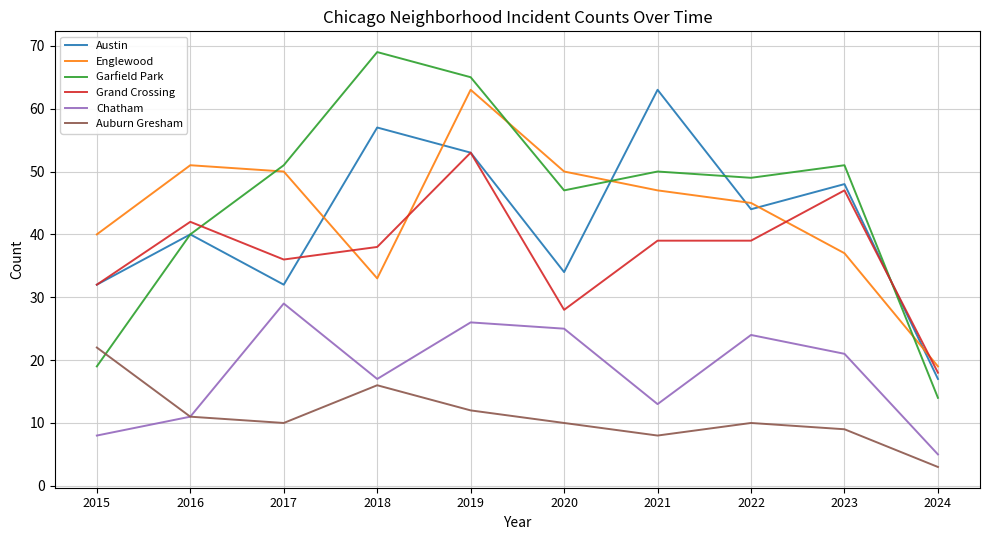

Where is Englewood nearest to the value 41?

2015